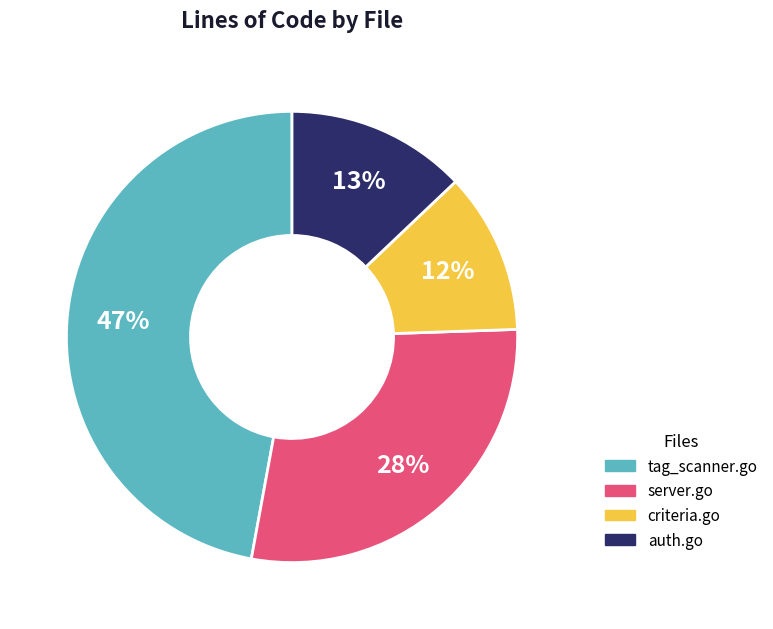

Does auth.go represent more than half of the total?

No